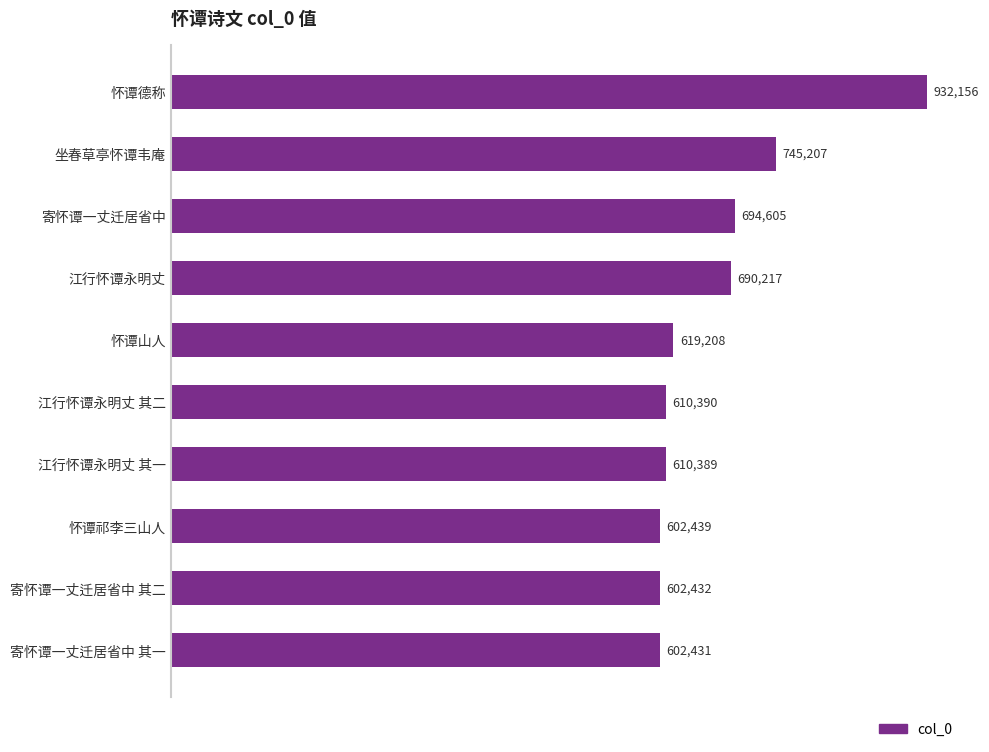

What is the average value?

670947